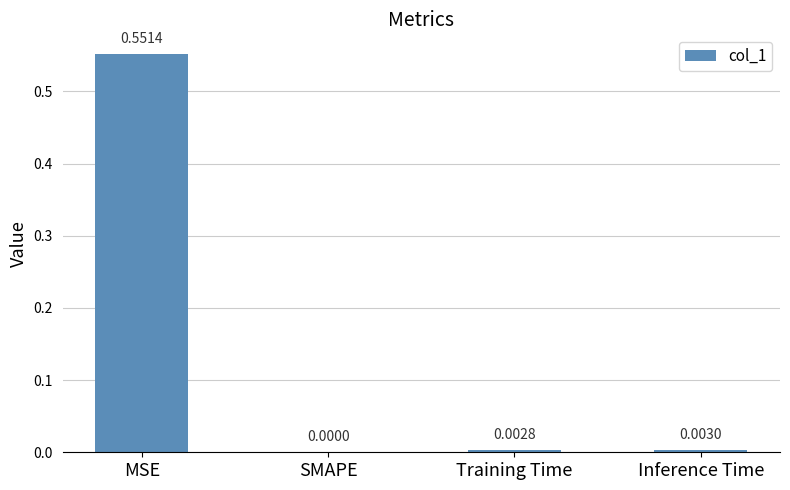

What is the difference between the values at MSE and Inference Time?

0.5